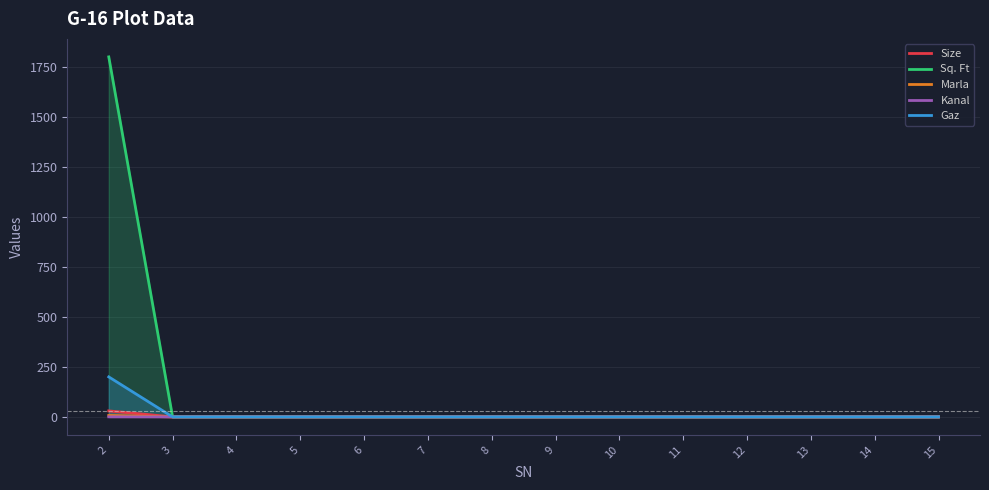

True or false: Gaz and Size cross at least once.

False